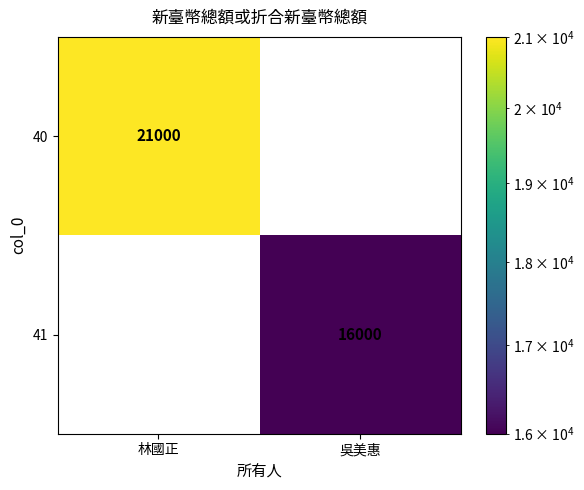

How many series are shown in this chart?

2